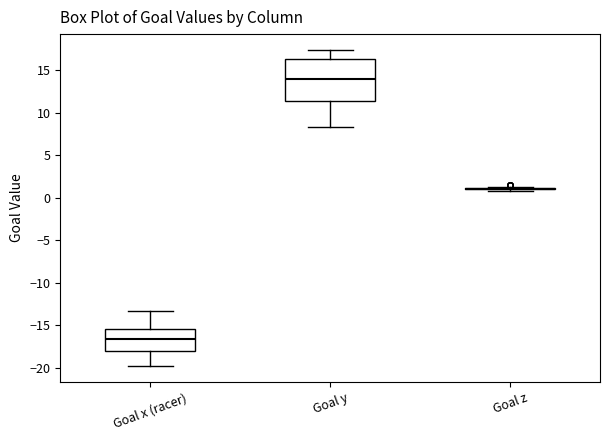

Reading left to right, read every box against the y-axis: the position of its median line, the range the box covers, and the ends of its whiskers. The values are not printed on the chart, so give them approximately, as read against the axis.

Goal x (racer): median -16.5, box -18.0 to -15.5, whiskers -20.0 to -13.5
Goal y: median 14.0, box 11.5 to 16.5, whiskers 8.5 to 17.5
Goal z: box collapsed to a line at 1.0, whiskers 1.0 to 1.0